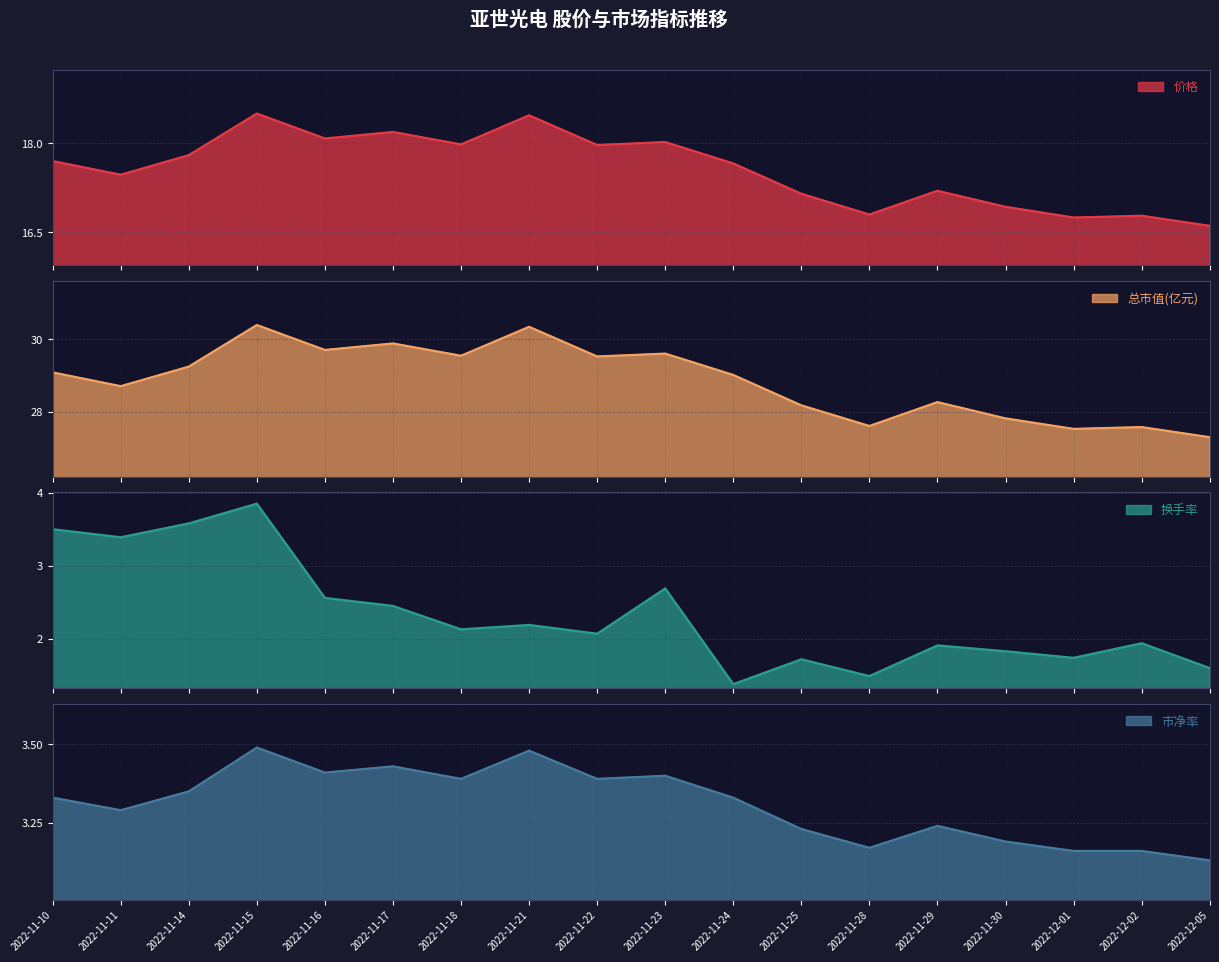

How many values in the 价格 series are below 17?

5